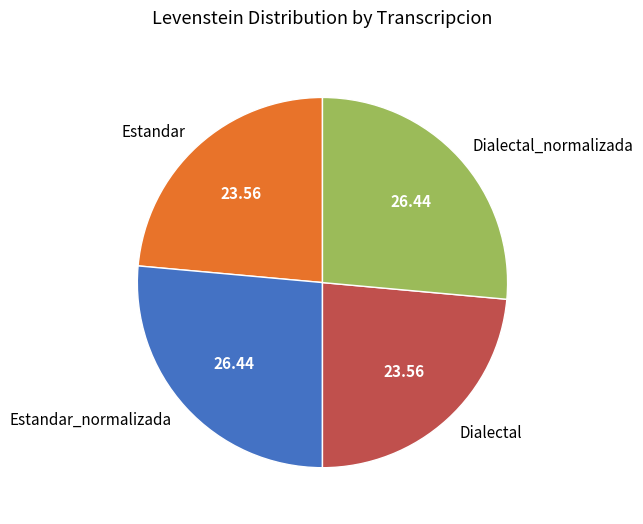

Is Dialectal the majority of the pie?

No